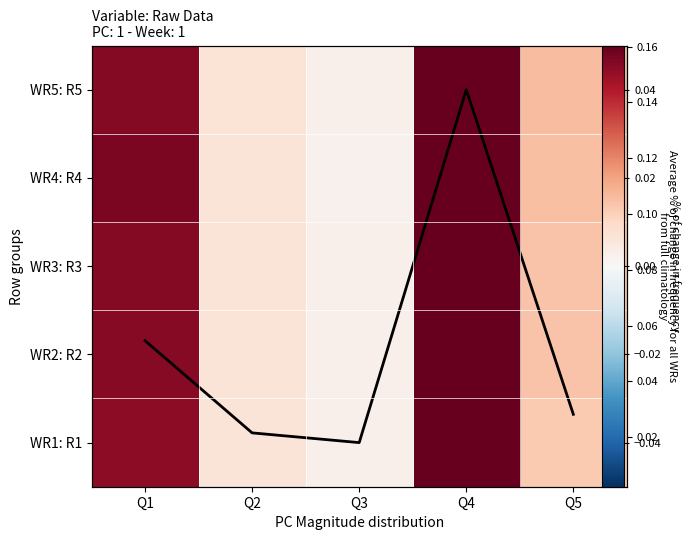

The Column mean (scaled) series shows 2.5 at Q3. True or false?

False